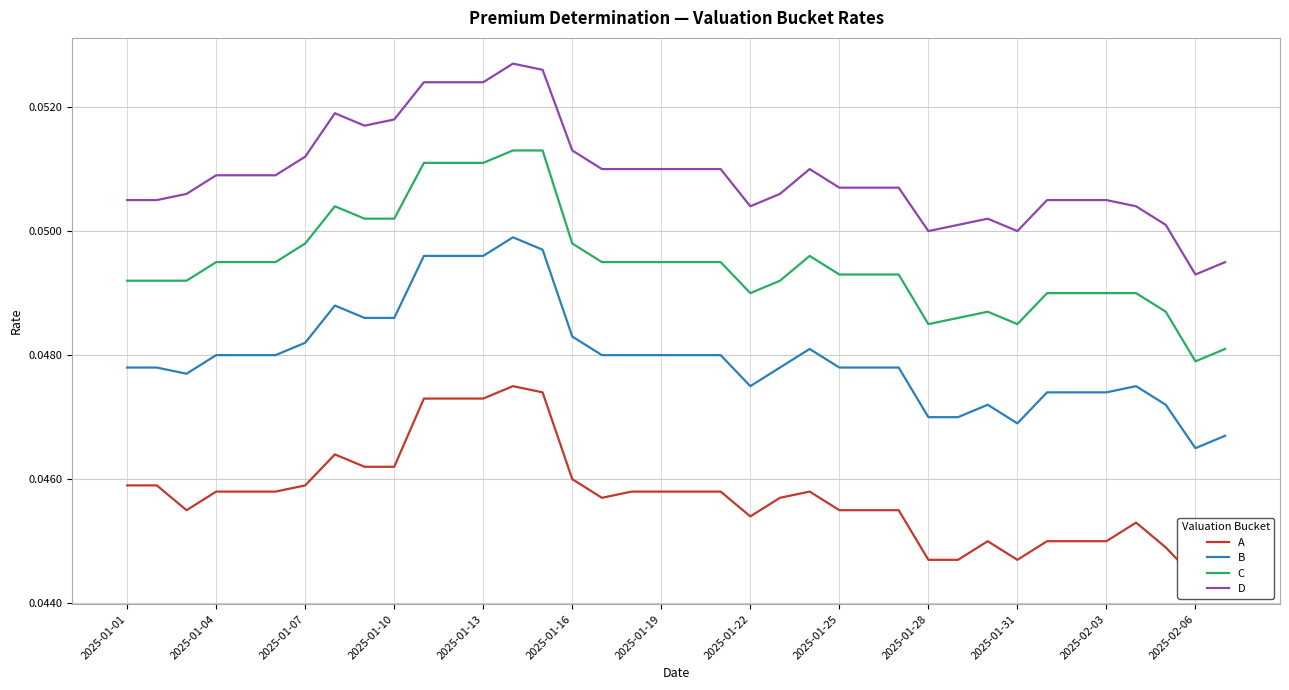

What is the value of the D point at the 7th from the left?

0.1